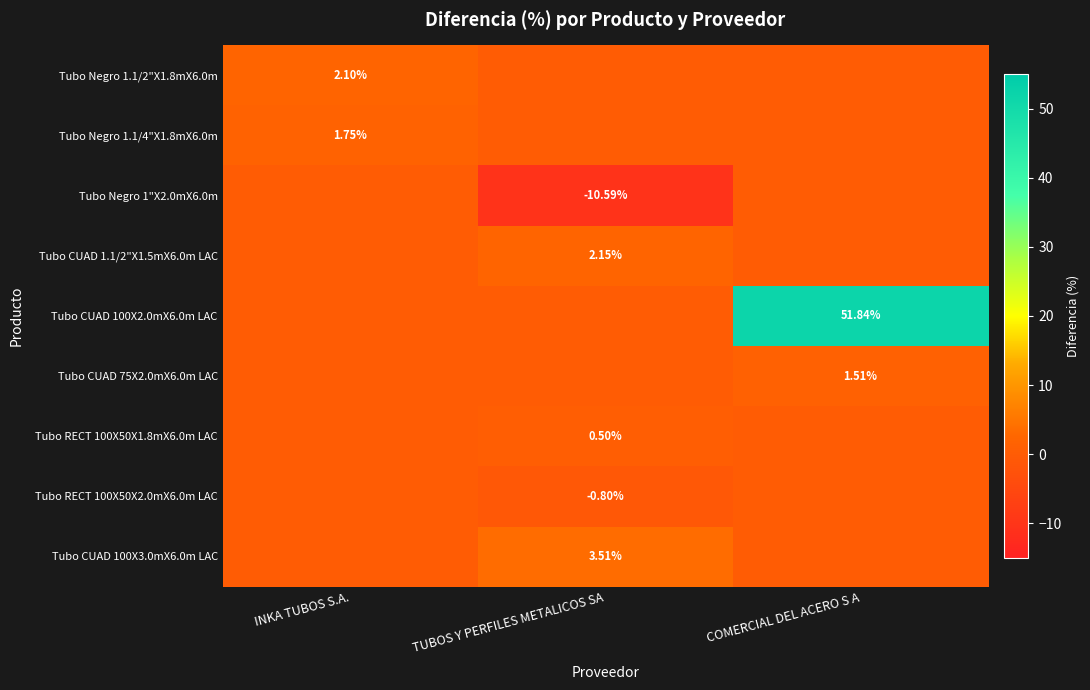

At which label does Tubo RECT 100X50X2.0mX6.0m LAC reach its minimum?

TUBOS Y PERFILES METALICOS SA